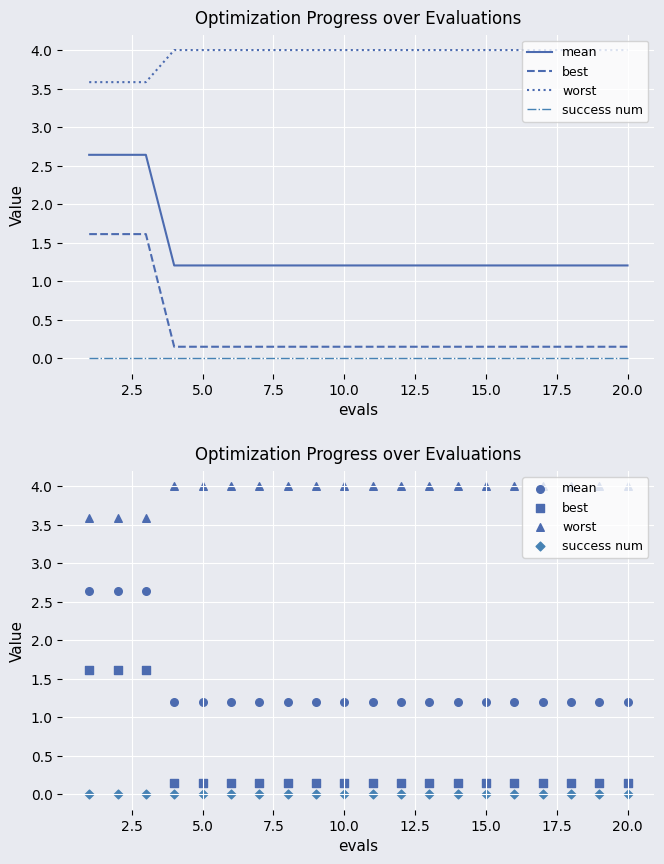

Which series reaches the minimum Y coordinate?

success num